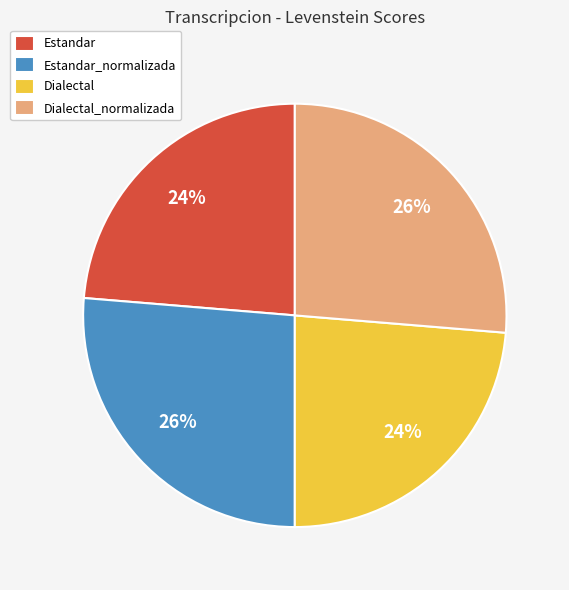

The Dialectal_normalizada slice represents 34% of the pie. True or false?

False